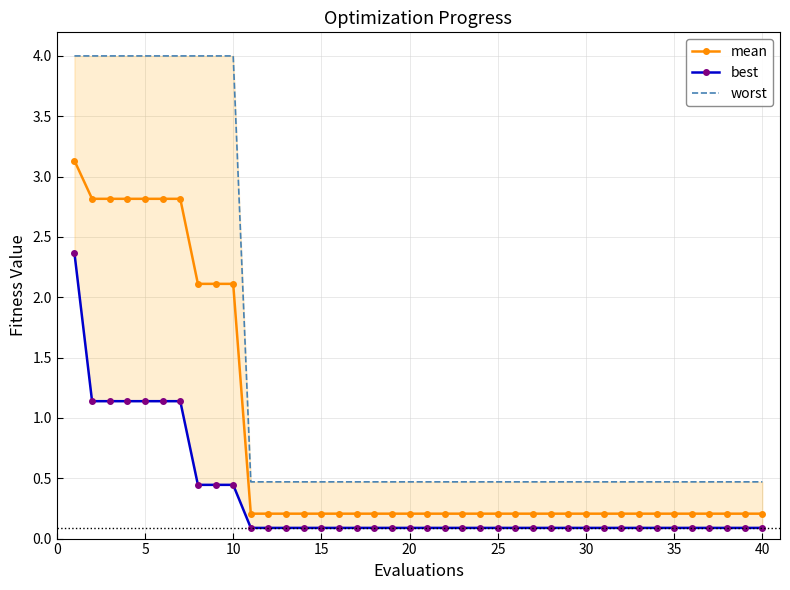

The value of mean at 25 is 0.2. True or false?

True